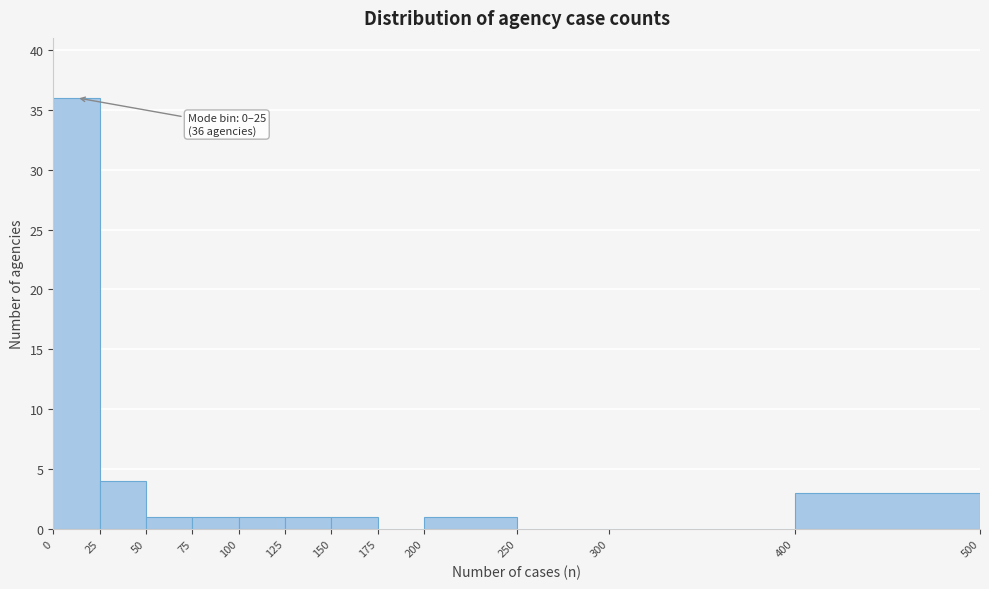

Over which range of the x-axis is the bar tallest?

0 to 25